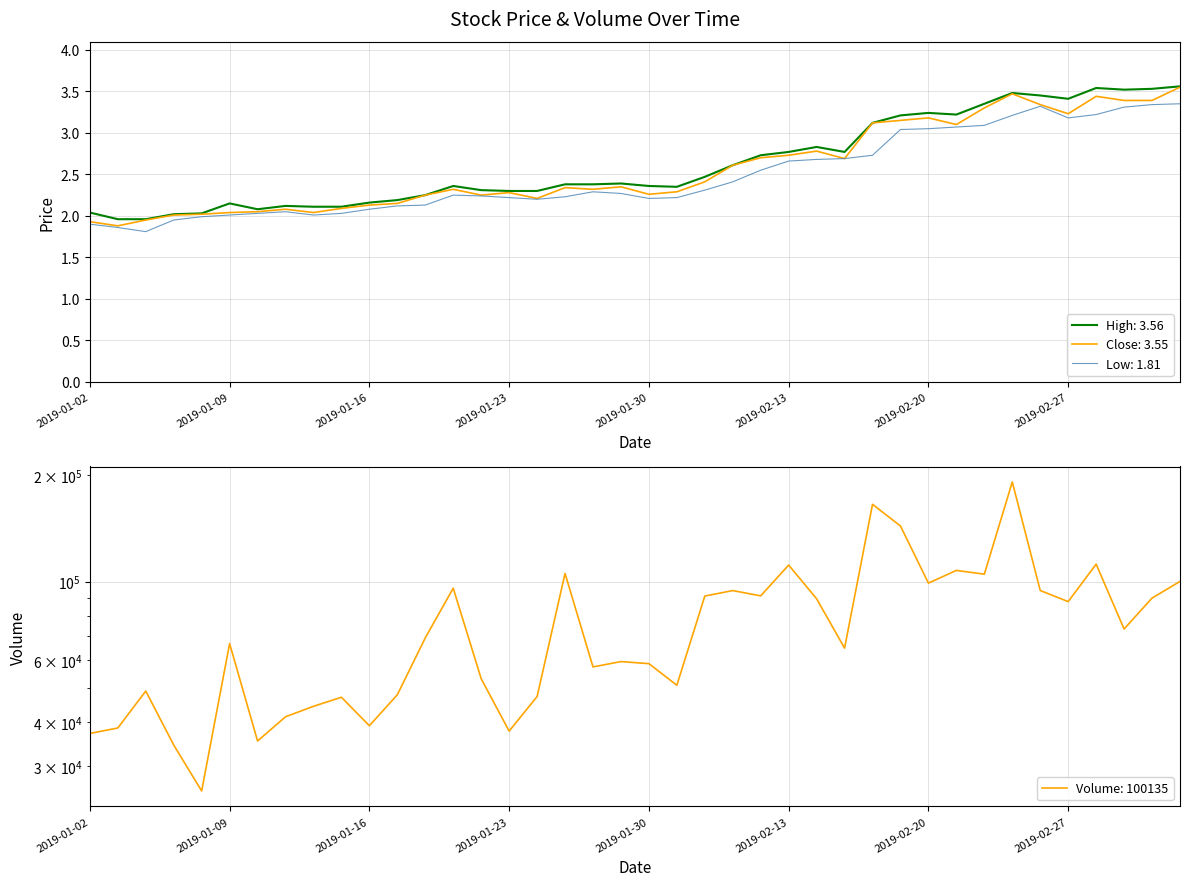

True or false: High: 3.56 has a value of 2.2 at 2019-01-16.

True